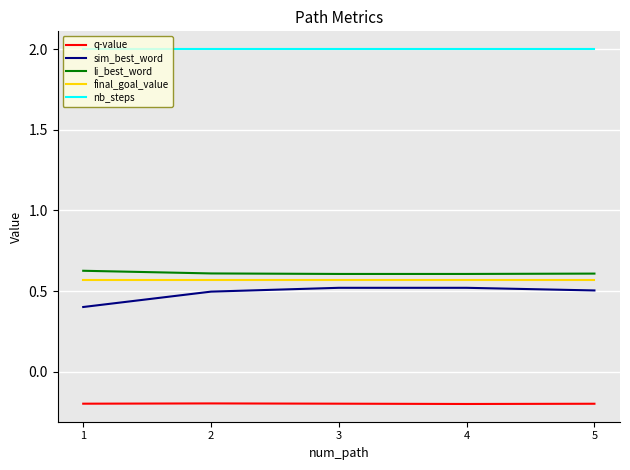

What is the total value across all series at 5?

3.5